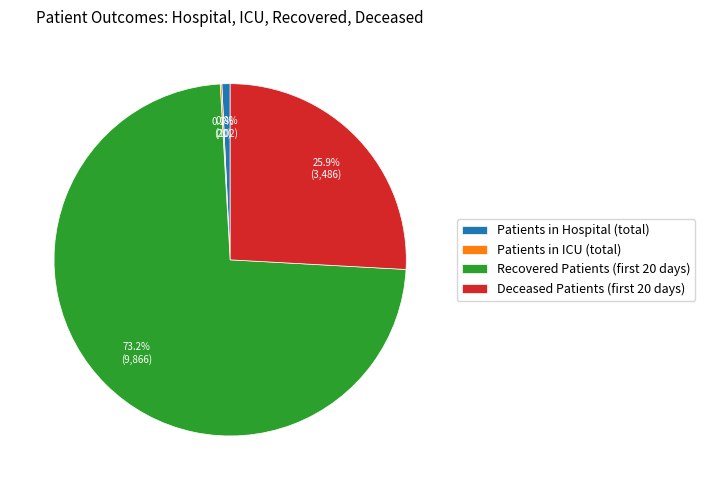

How much of the chart is everything except Patients in Hospital (total)?

99.2%